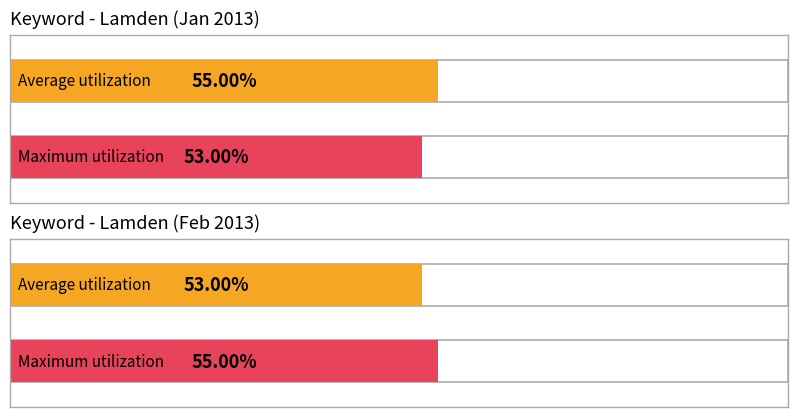

How many data points in Maximum utilization are above 0?

2